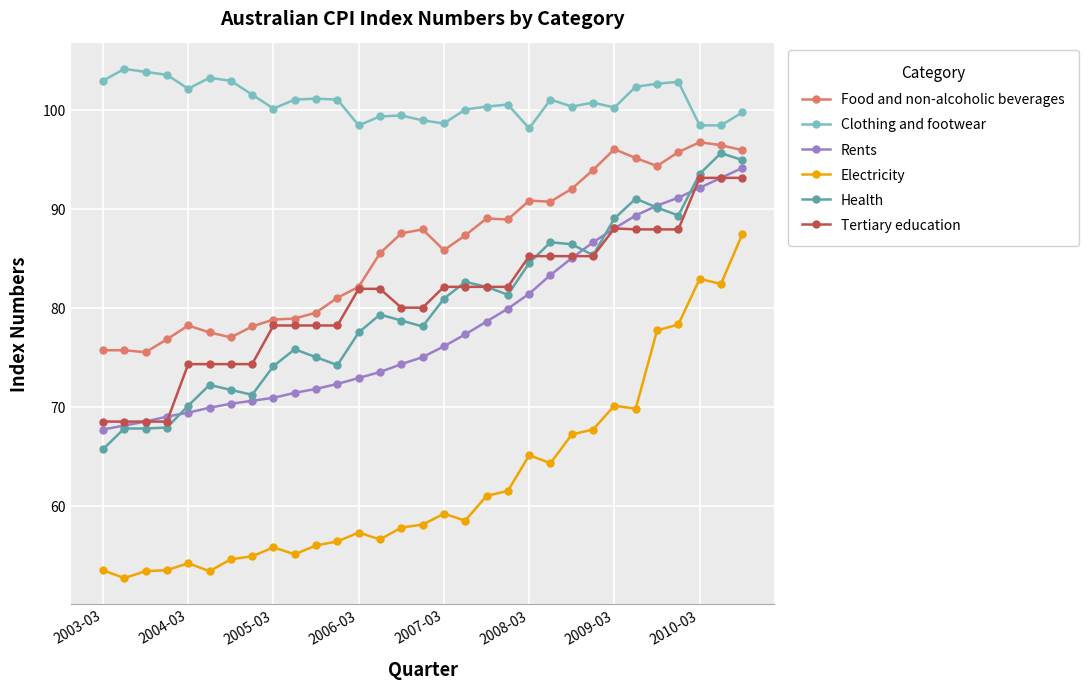

True or false: Electricity and Health intersect in this chart.

False